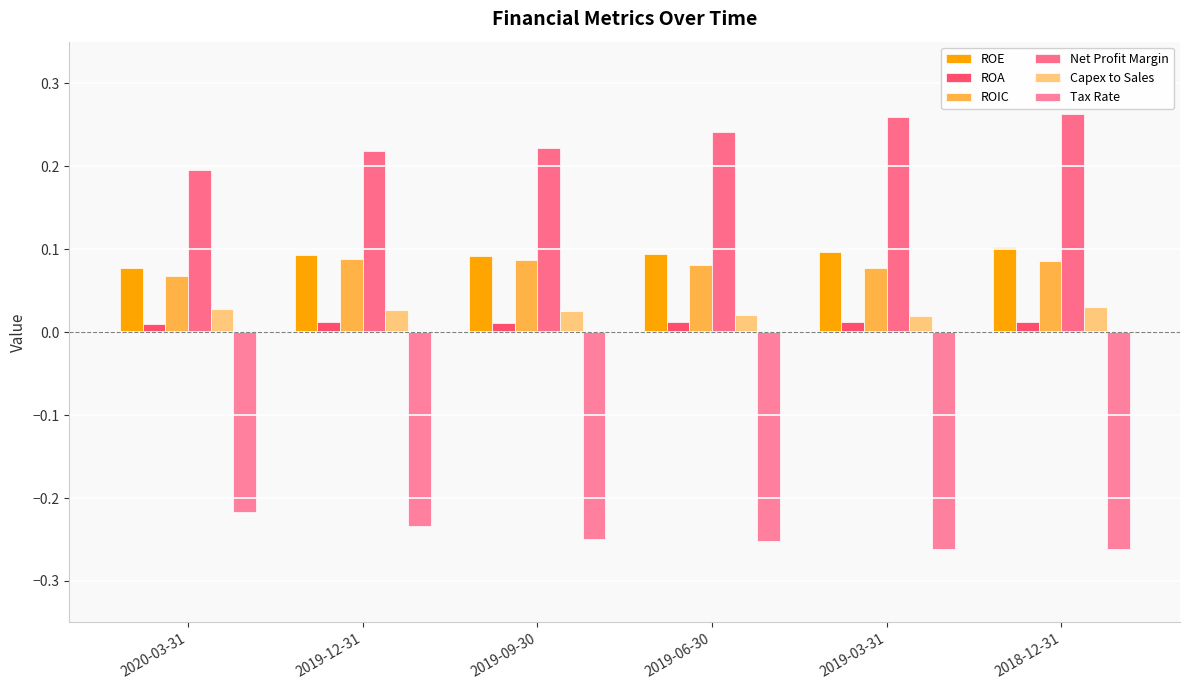

Count the Capex to Sales values in the range 0 to 1.

6